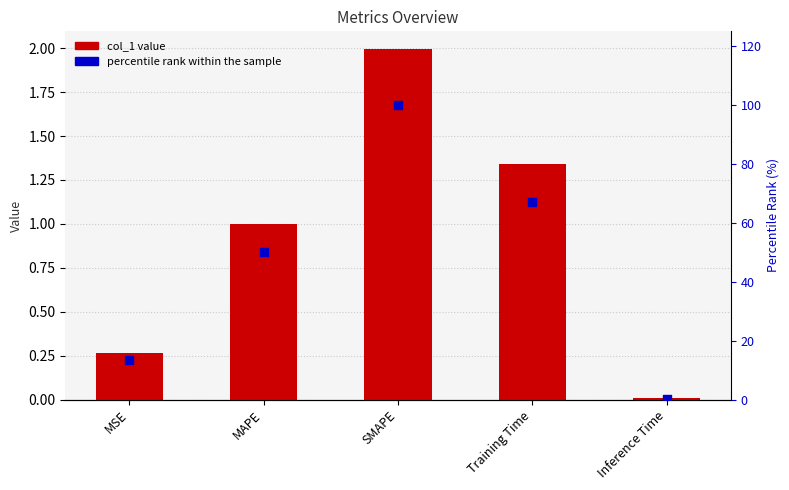

Which series has the largest Y range (max minus min)?

percentile rank within the sample